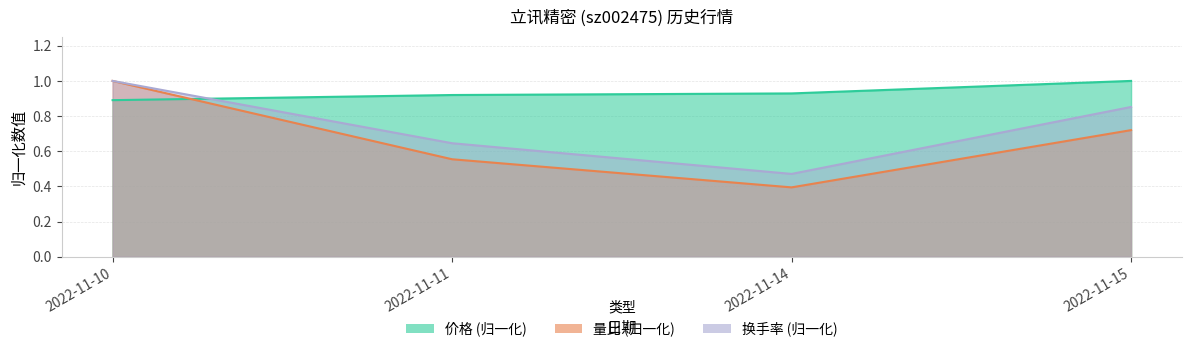

How many interior local valleys does the 换手率 series have?

1